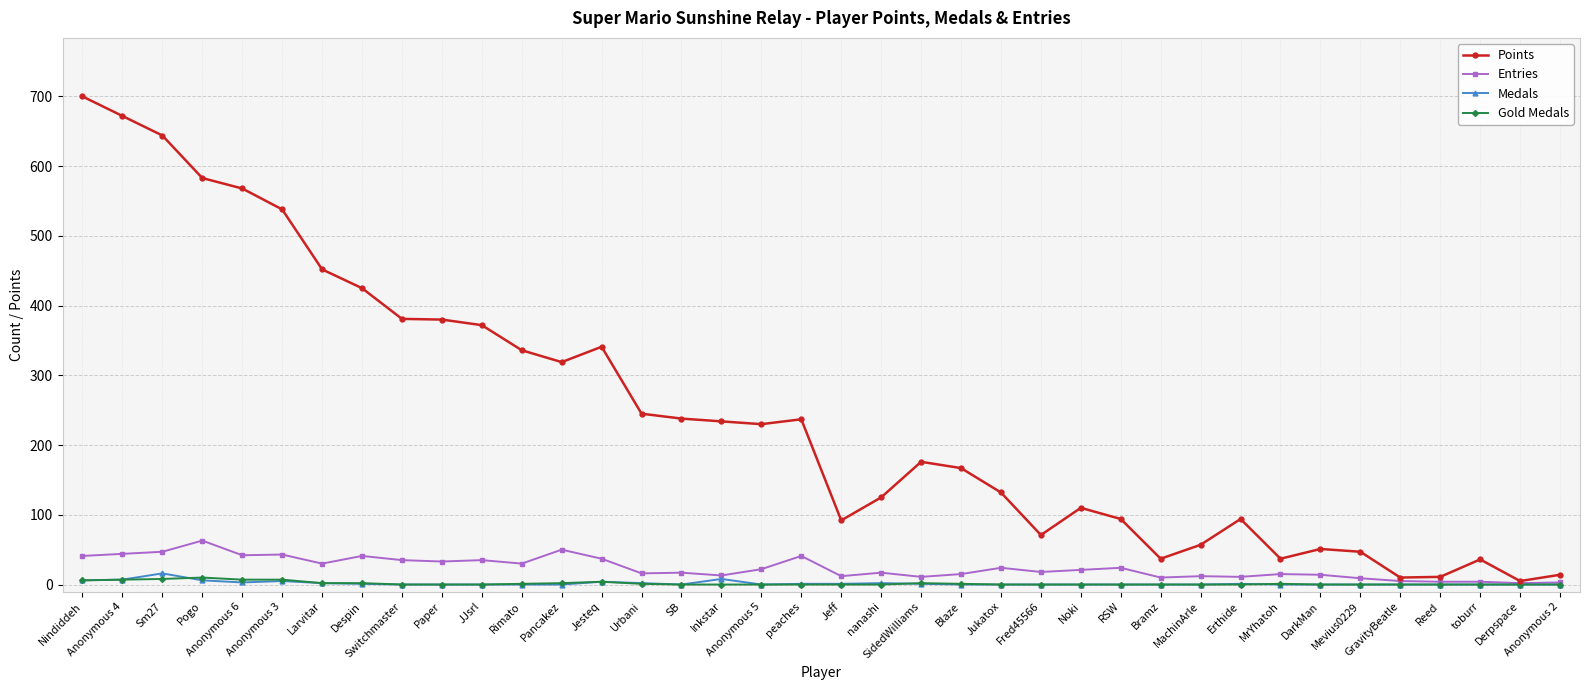

At which category does the chart reach its peak across all series?

Nindiddeh